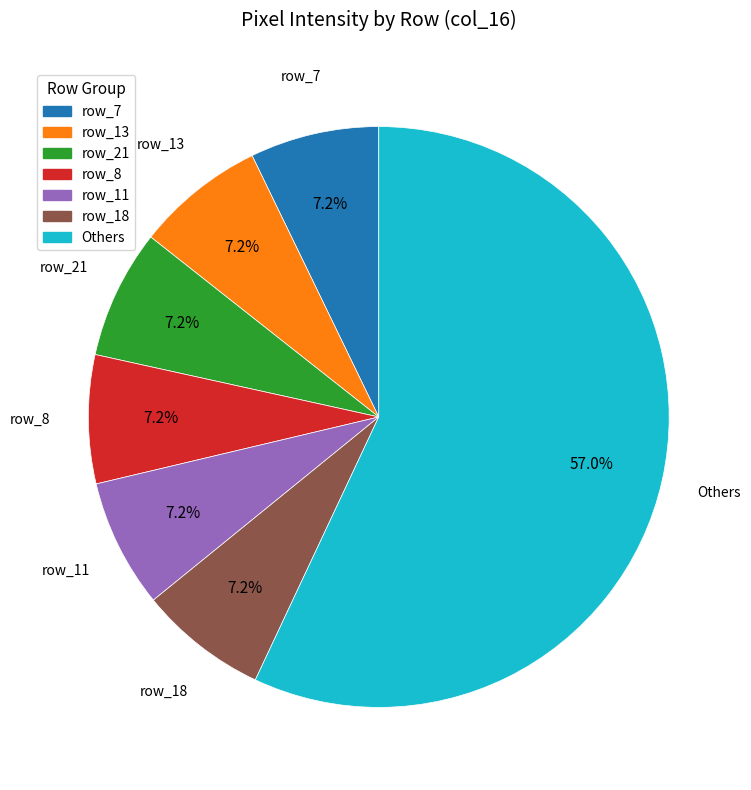

Is there any slice that represents more than half of the pie?

Yes